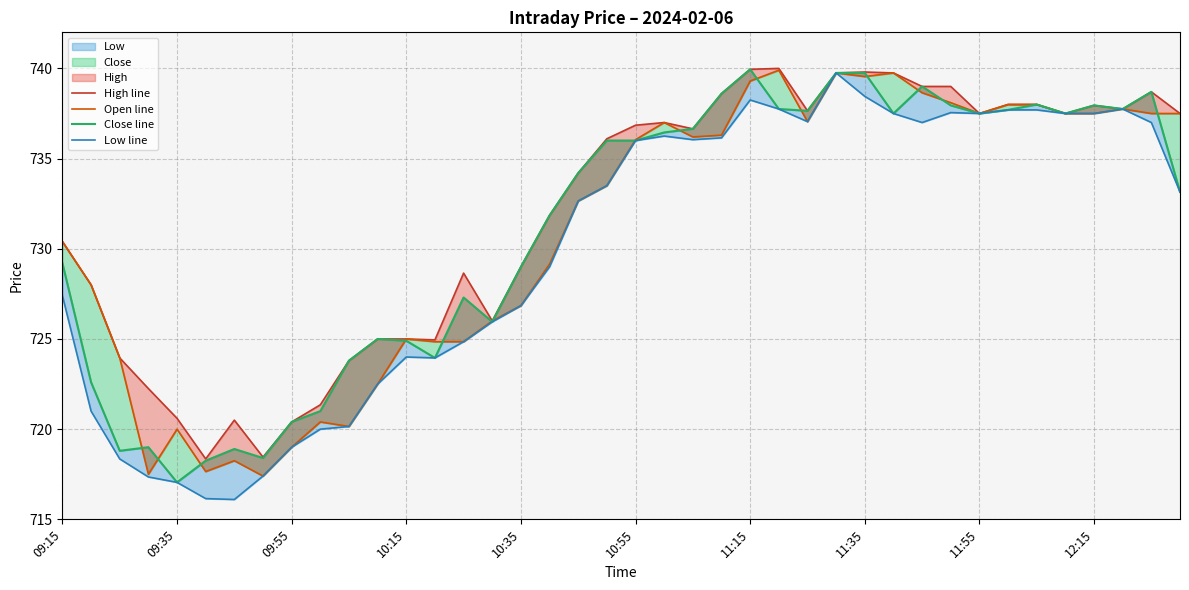

How many lines are shown in the chart?

4